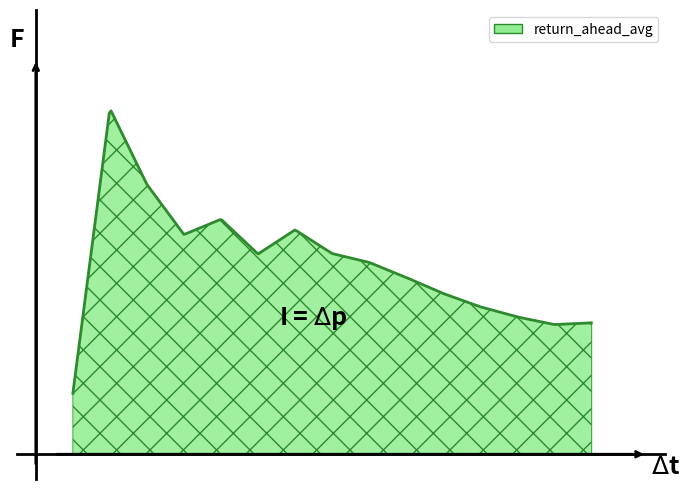

What is the value of the 11th point from the left?

65.2